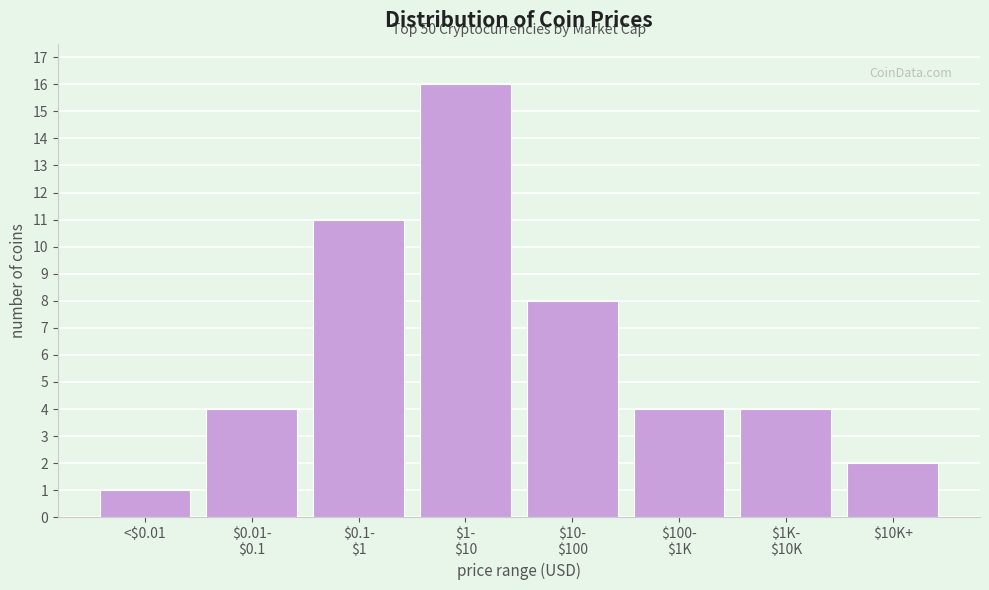

Reading left to right, what are all the values shown in this chart?

1	4	11	16	8	4	4	2